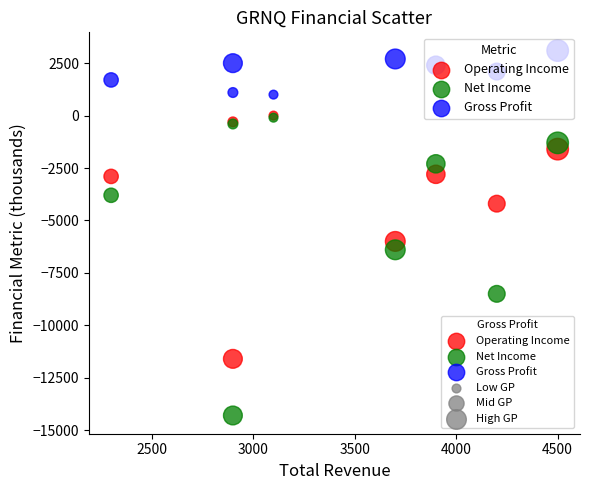

In the Operating Income series, what Y value is closest to -5800?

-6000